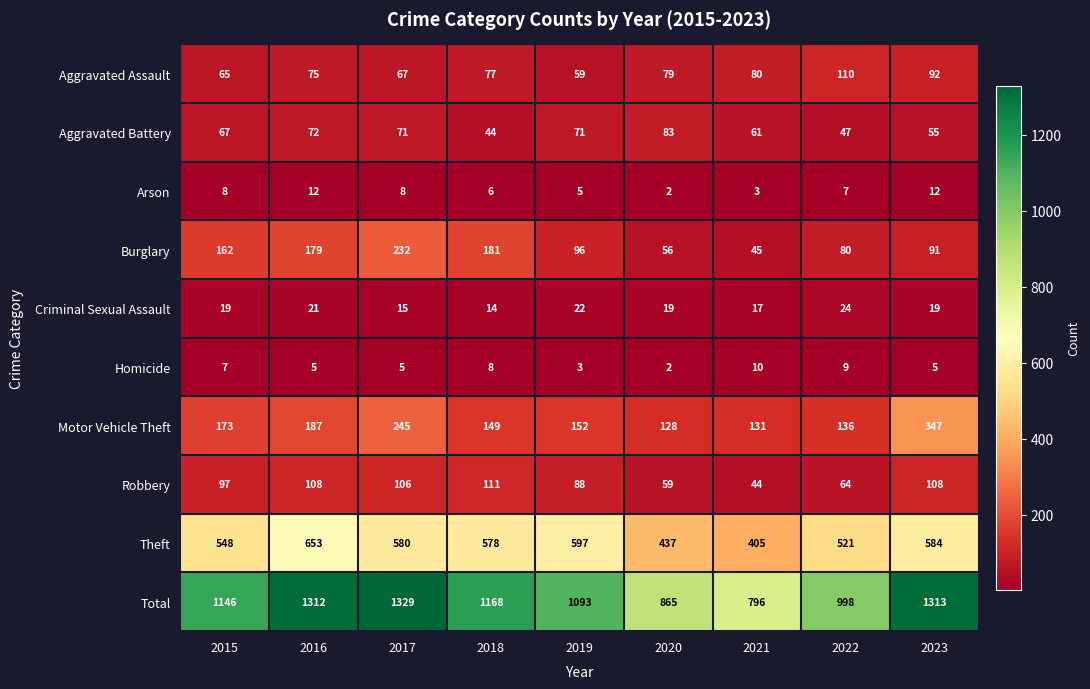

What is the approximate value of Theft at 2021?

405